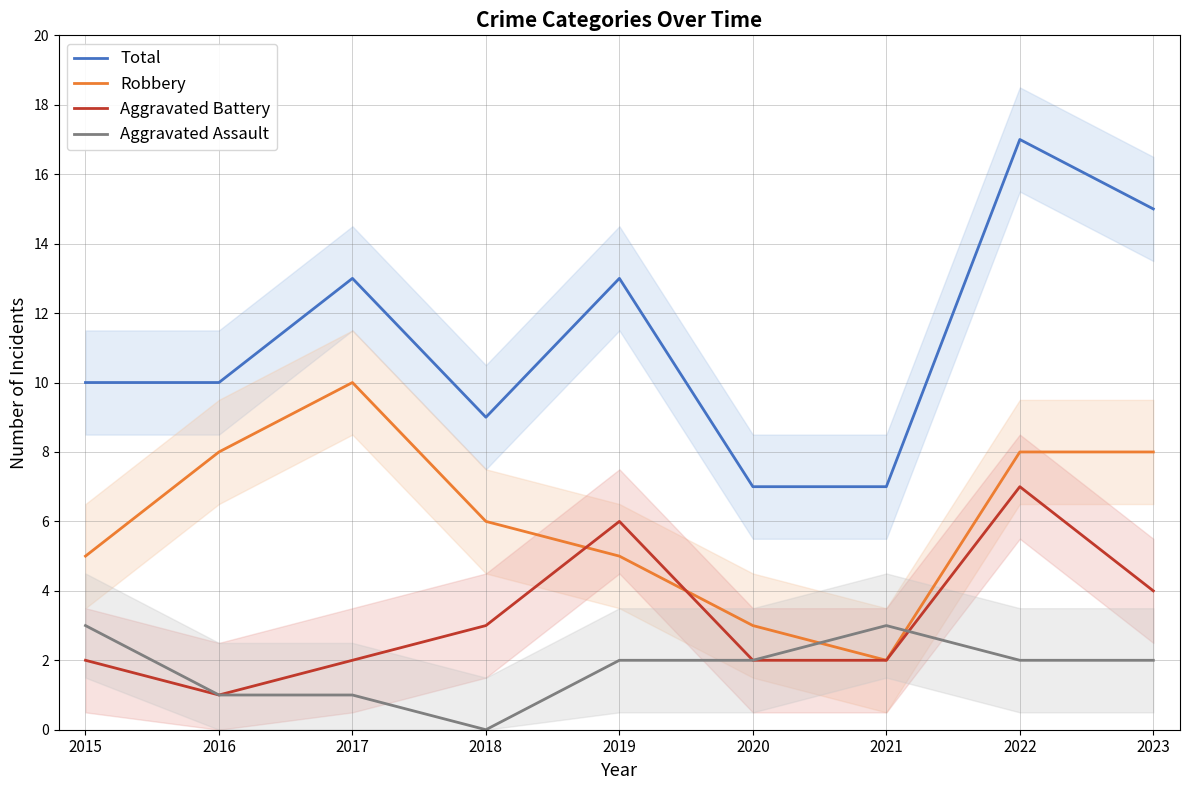

Is the value of Aggravated Battery at 2018 greater than the value of Robbery at 2016?

No